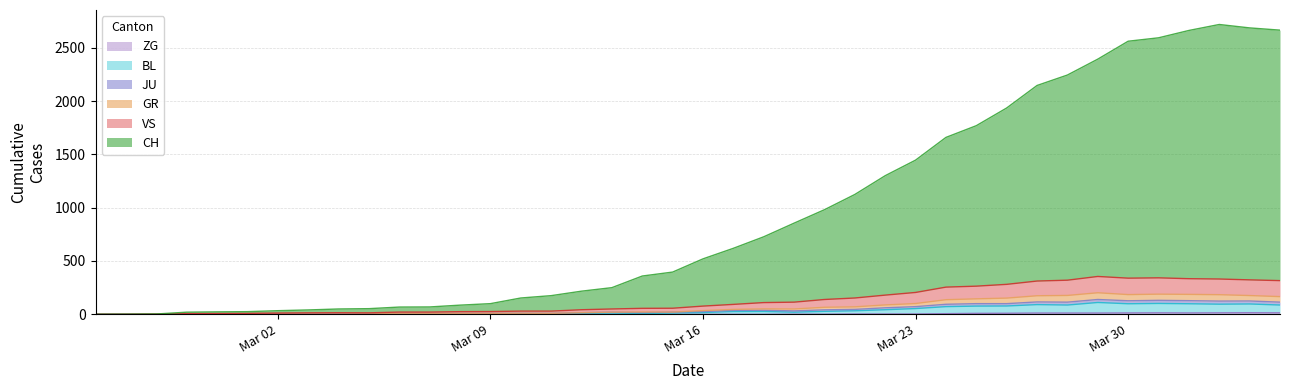

What are all the series names shown in the legend?

CH, GR, JU, VS, BL, ZG